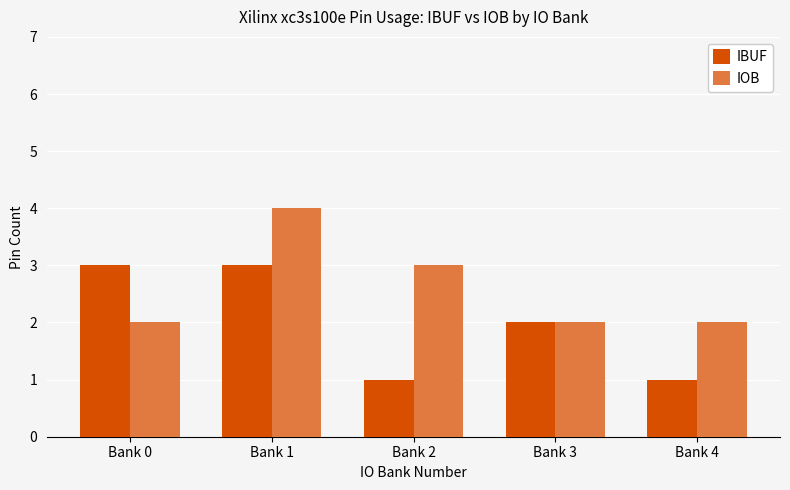

What is the difference between the highest and lowest values at Bank 0?

1